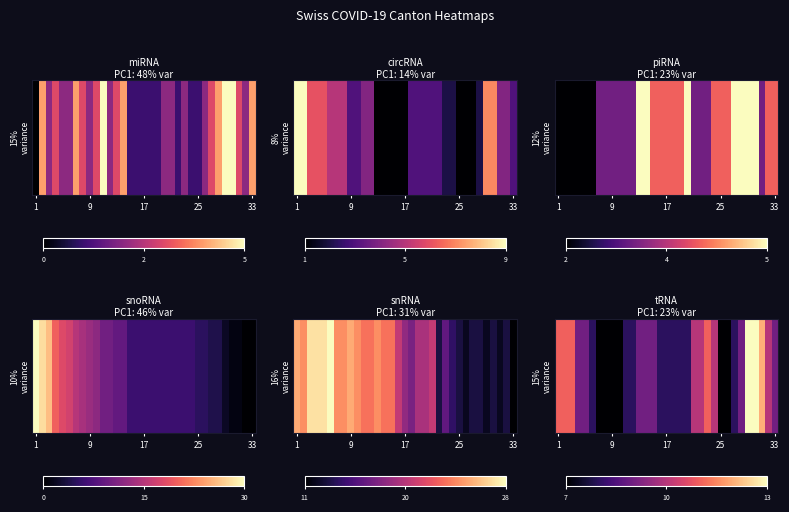

True or false: the data shows 12 at 33.

False